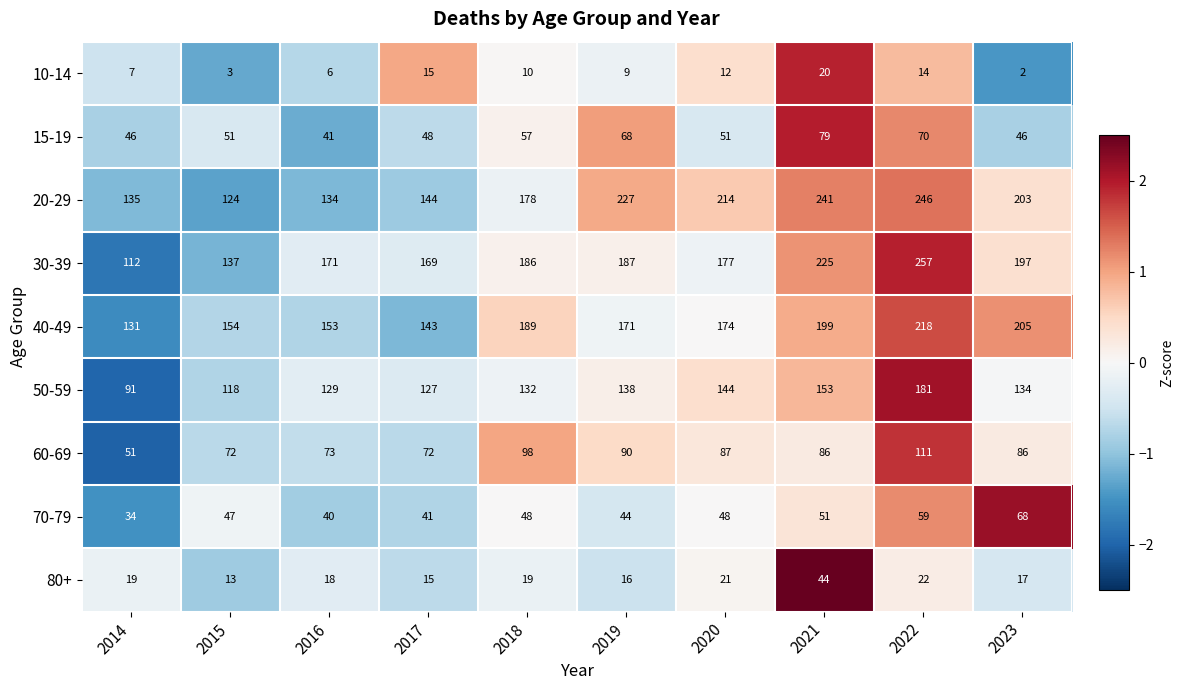

What is the highest value of the 60-69 series?

111